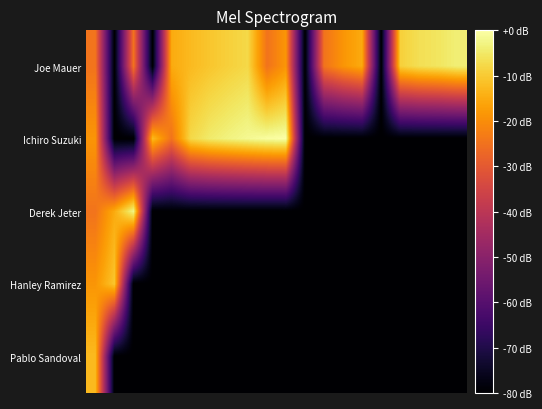

List the series in order of their peak value, lowest first.

Pablo Sandoval, Hanley Ramirez, Joe Mauer, Derek Jeter, Ichiro Suzuki